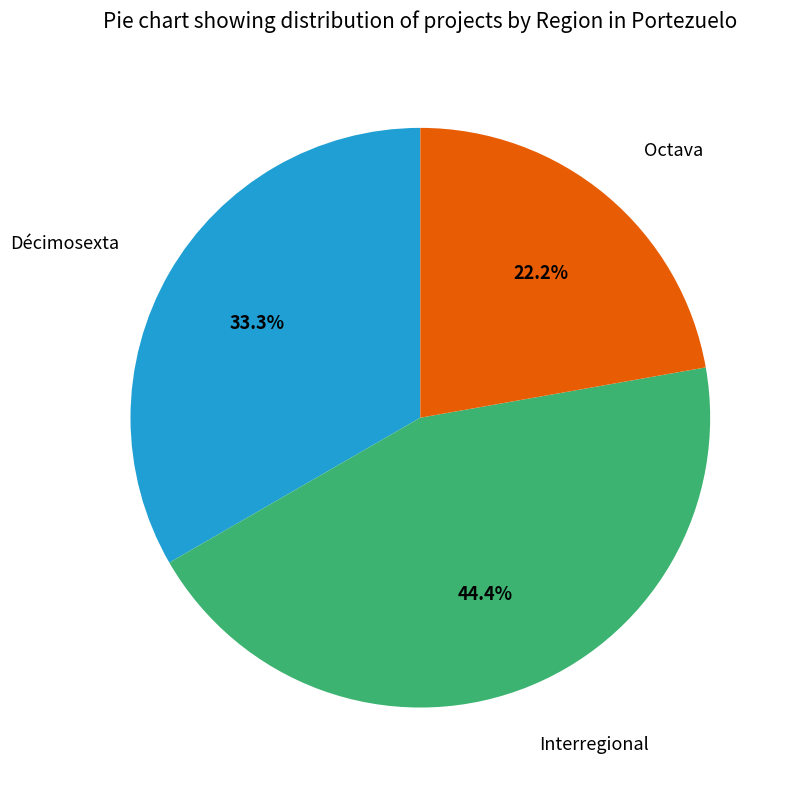

Is there a majority slice in this chart?

No